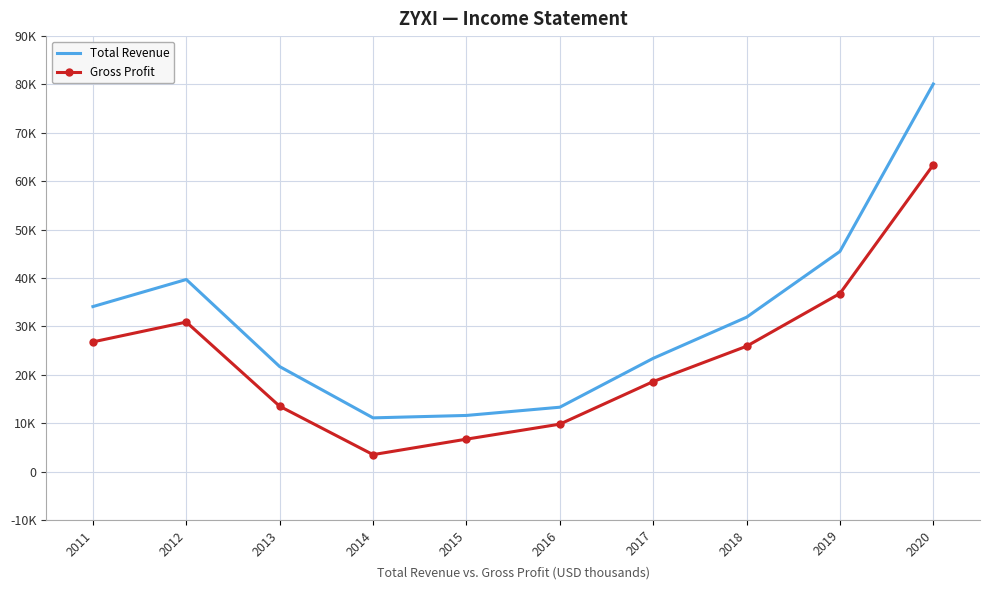

Reading left to right, transcribe all the data shown in this chart.

Total Revenue: 34100	39700	21700	11100	11600	13300	23400	31900	45500	80100
Gross Profit: 26800	30900	13500	3500	6700	9800	18600	25900	36800	63400